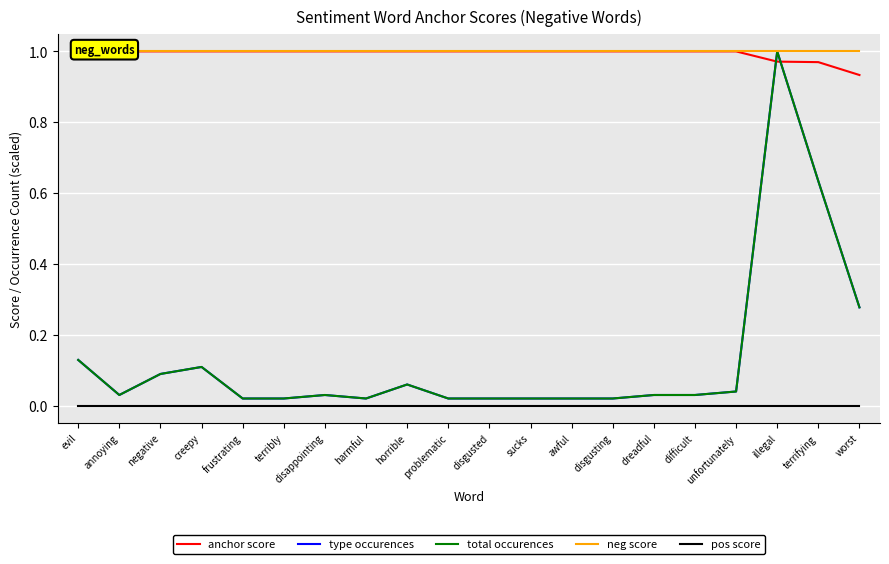

Reading left to right, what are all the values shown in this chart?

anchor score: 1.0	1.0	1.0	1.0	1.0	1.0	1.0	1.0	1.0	1.0	1.0	1.0	1.0	1.0	1.0	1.0	1.0	1.0	1.0	0.9
type occurences: 0.1	0.0	0.1	0.1	0.0	0.0	0.0	0.0	0.1	0.0	0.0	0.0	0.0	0.0	0.0	0.0	0.0	1.0	0.6	0.3
total occurences: 0.1	0.0	0.1	0.1	0.0	0.0	0.0	0.0	0.1	0.0	0.0	0.0	0.0	0.0	0.0	0.0	0.0	1.0	0.6	0.3
neg score: 1.0	1.0	1.0	1.0	1.0	1.0	1.0	1.0	1.0	1.0	1.0	1.0	1.0	1.0	1.0	1.0	1.0	1.0	1.0	1.0
pos score: 0.0	0.0	0.0	0.0	0.0	0.0	0.0	0.0	0.0	0.0	0.0	0.0	0.0	0.0	0.0	0.0	0.0	0.0	0.0	0.0